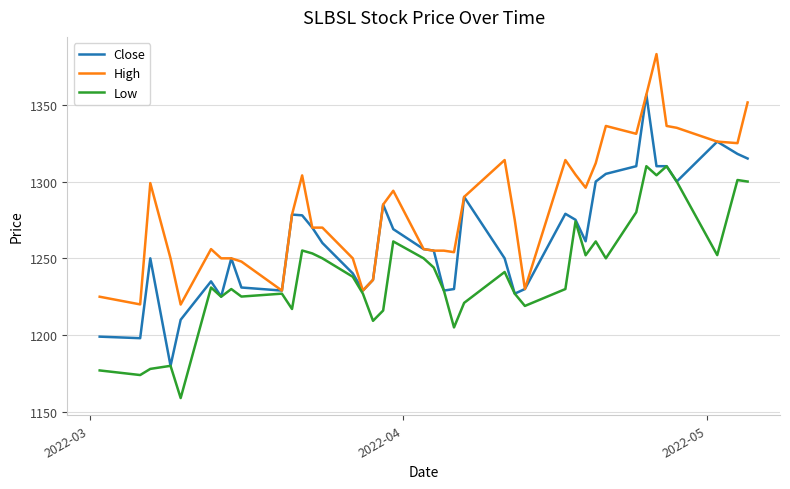

Which series has the largest total across all categories?

High